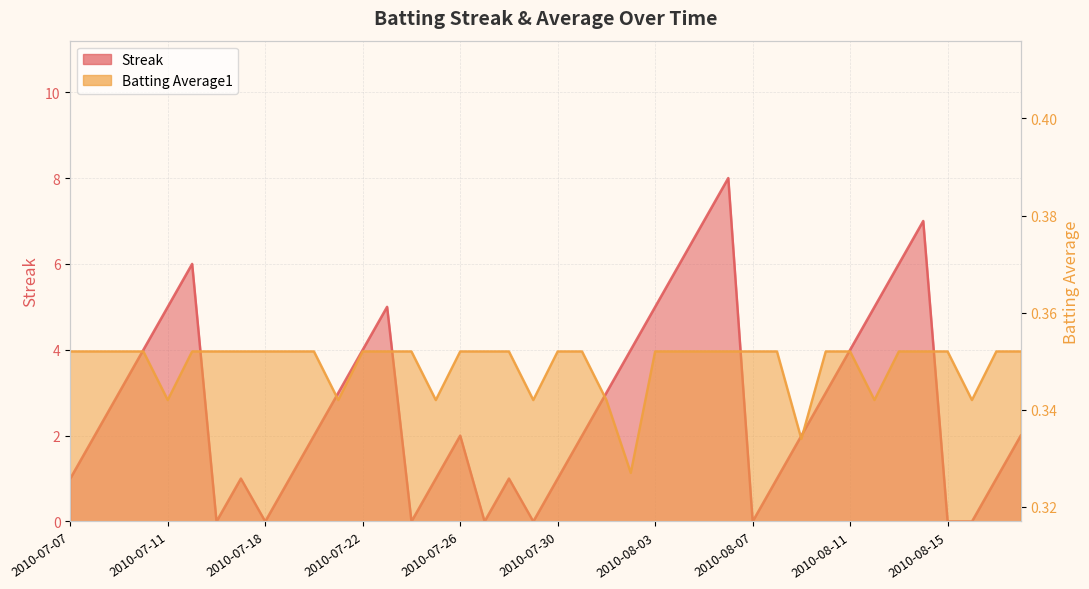

Which series has the largest range (max minus min)?

Streak